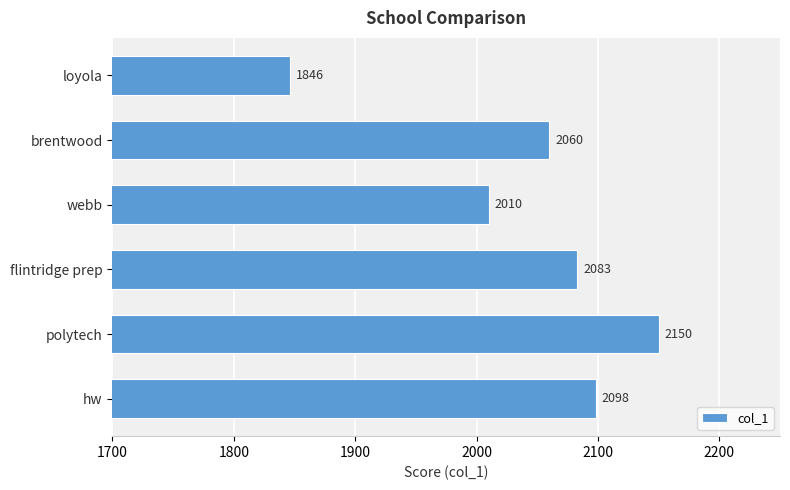

Which has a higher value, hw or webb?

hw